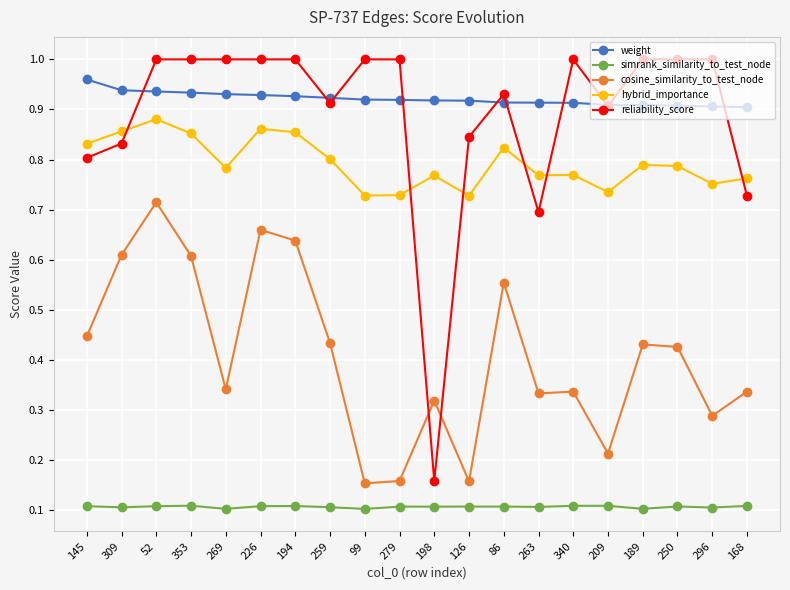

Which series has the largest range (max minus min)?

reliability_score